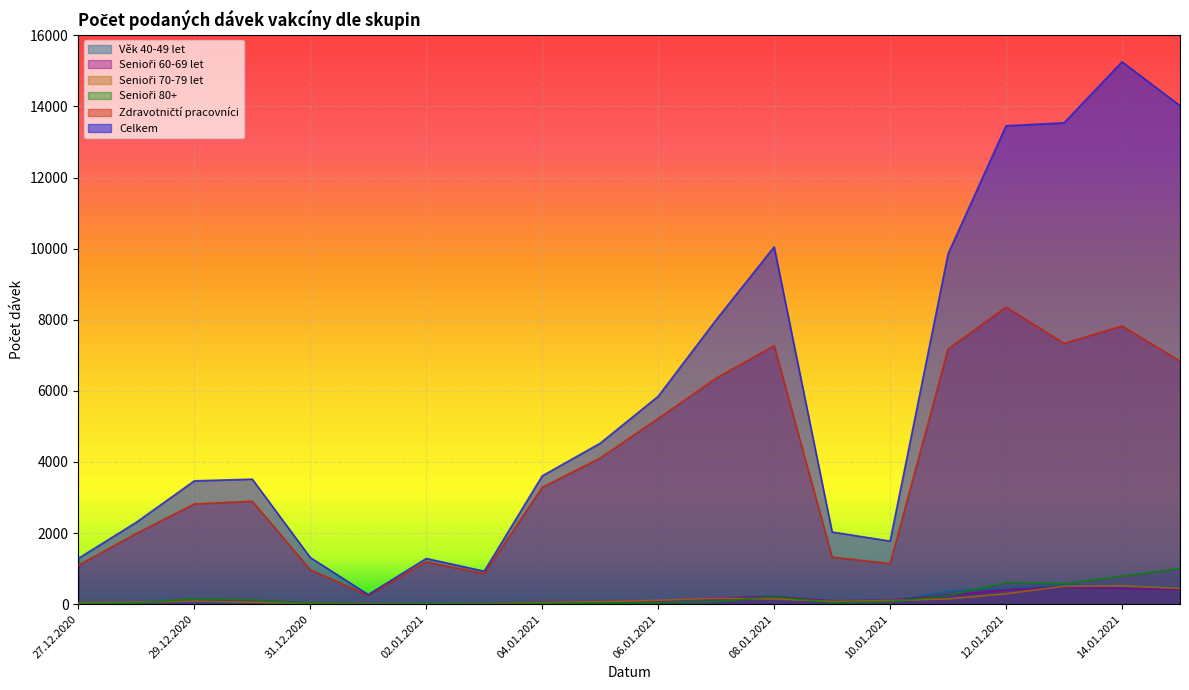

What value does the Celkem series have at 02.01.2021?

1284